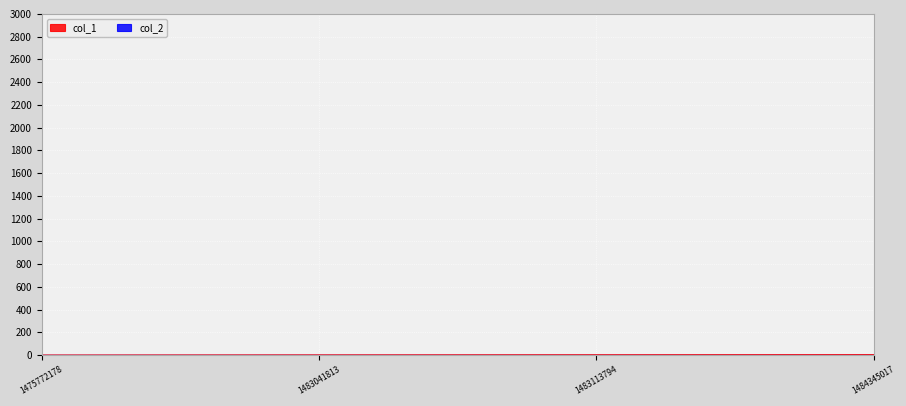

Reading right to left, list all the values displayed in this chart.

1484345017=3	1483113794=2	1483041813=1	1475772178=0